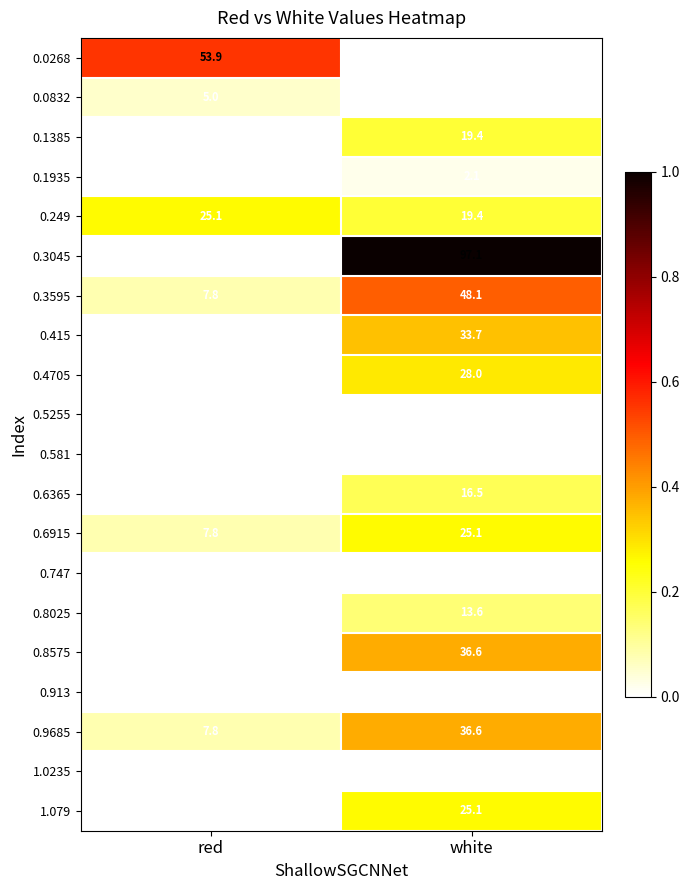

At which label does 0.0268 first exceed 53?

red